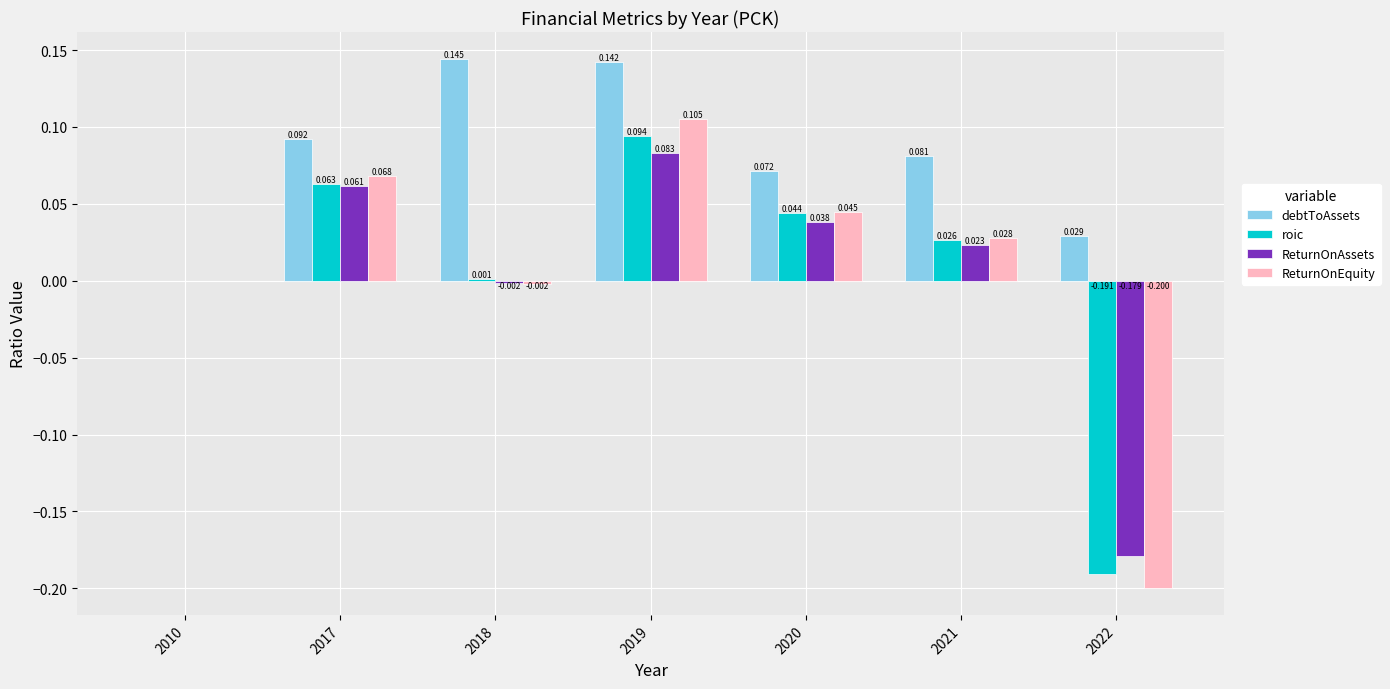

How many positive values does the debtToAssets series have?

6